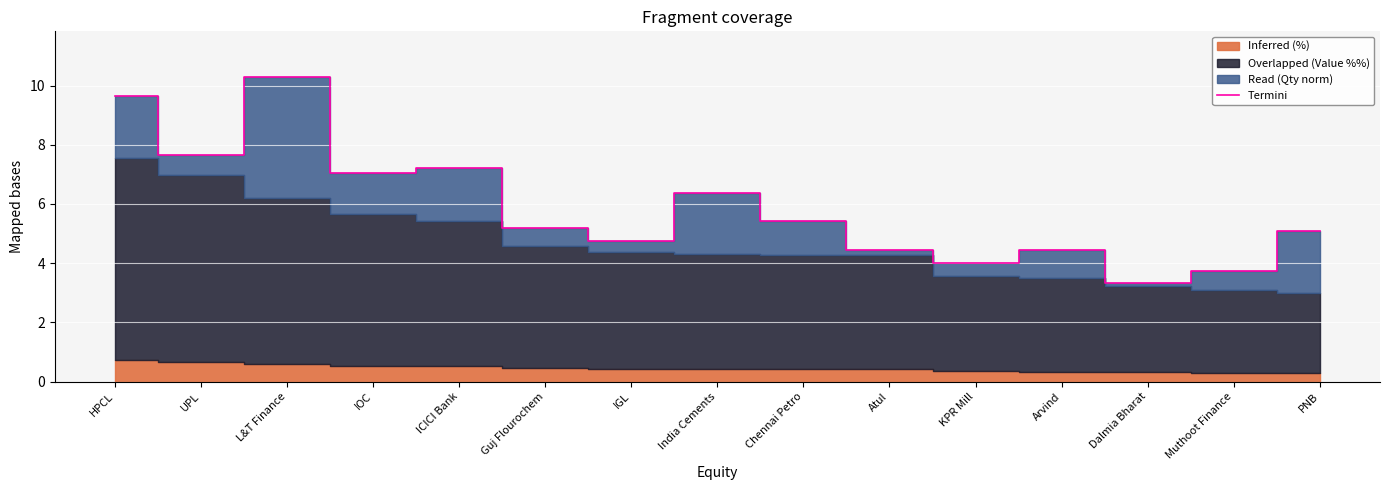

Reading right to left, extract all data points from this chart.

PNB=5.1	Muthoot Finance=3.7	Dalmia Bharat=3.3	Arvind=4.4	KPR Mill=4.0	Atul=4.4	Chennai Petro=5.4	India Cements=6.4	IGL=4.8	Guj Flourochem=5.2	ICICI Bank=7.2	IOC=7.1	L&T Finance=10.3	UPL=7.7	HPCL=9.6